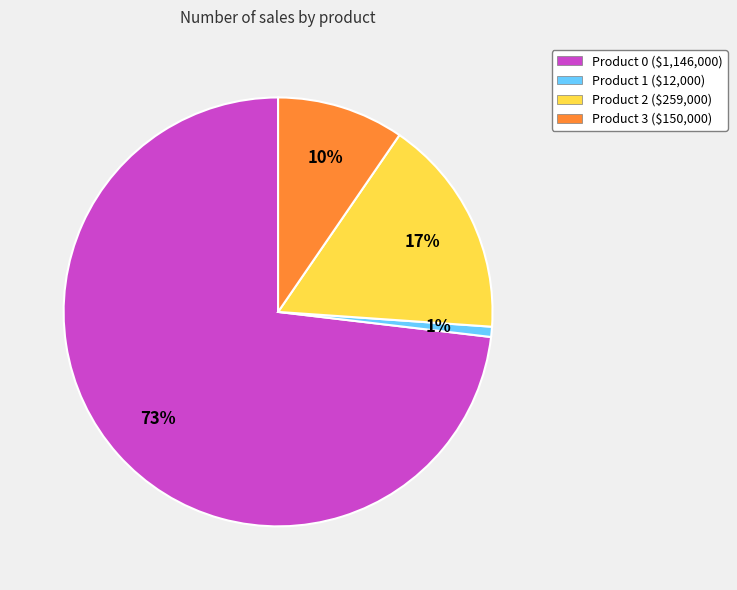

To the nearest percent, what percentage of the pie is Product 3 ($150,000)?

10%